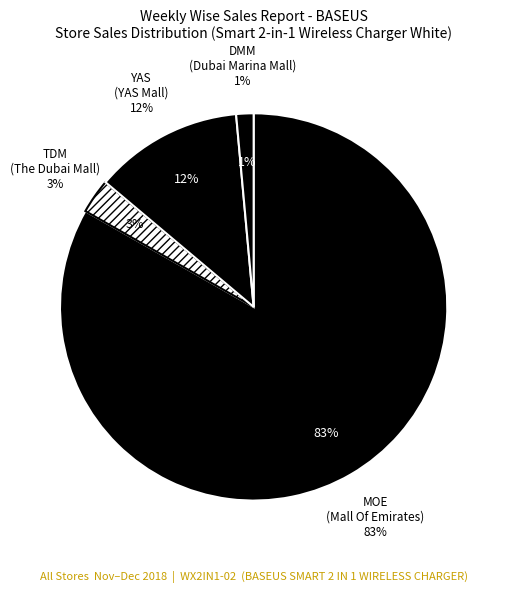

To the nearest percent, what portion does MOE  (Mall Of Emirates - Dubai) represent?

83%